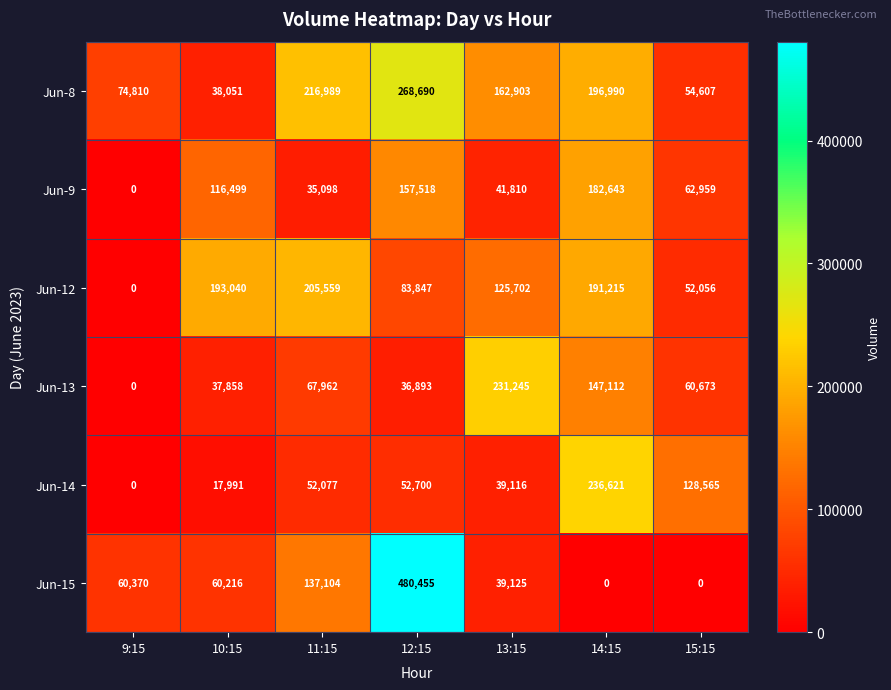

What is the difference between the Jun-15 values at 13:15 and 10:15?

21091